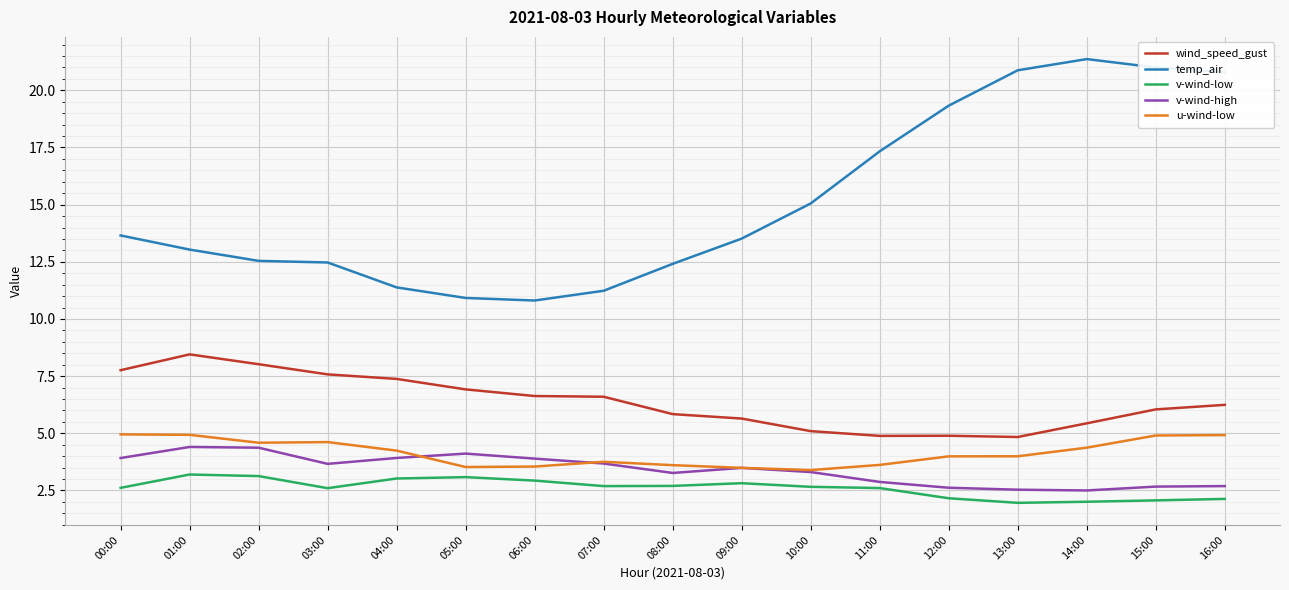

What position from the left is 16:00?

17